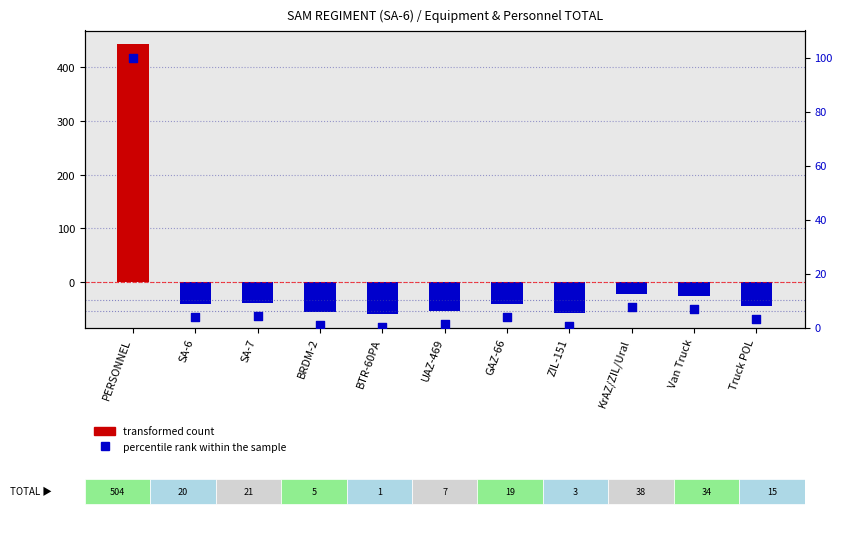

Which series has the largest total across all categories?

percentile rank within the sample